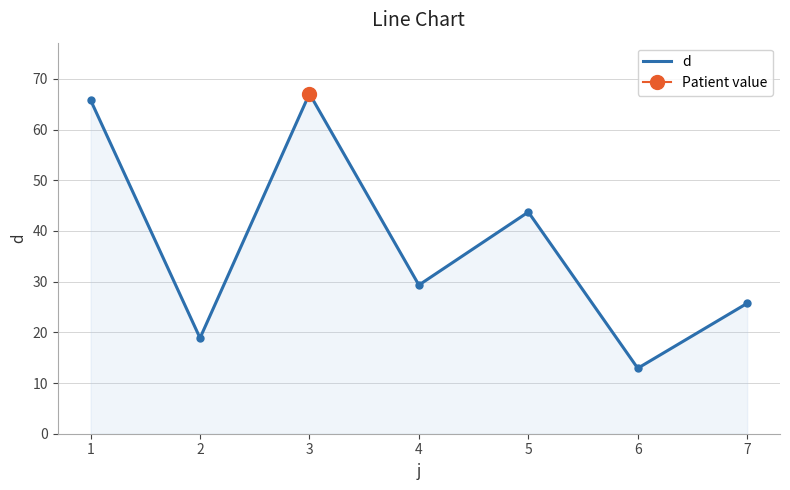

Where is the first local minimum?

2